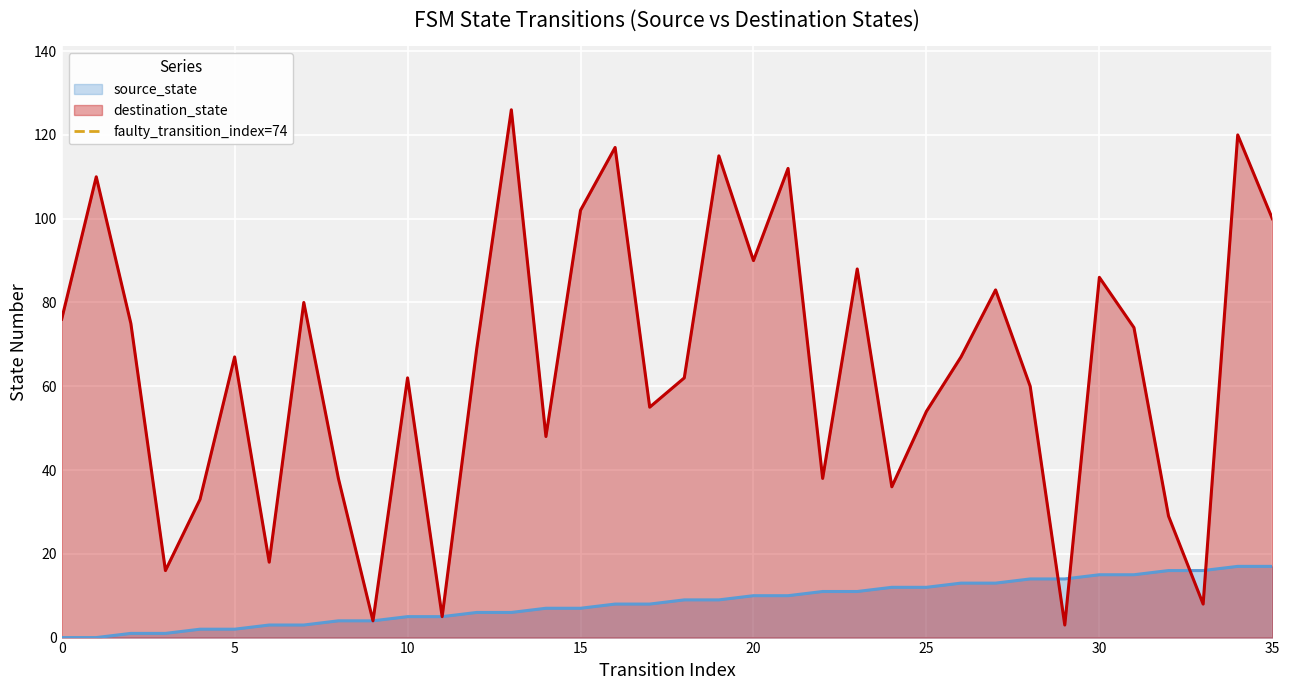

What is the lowest value of the destination_state series?

3